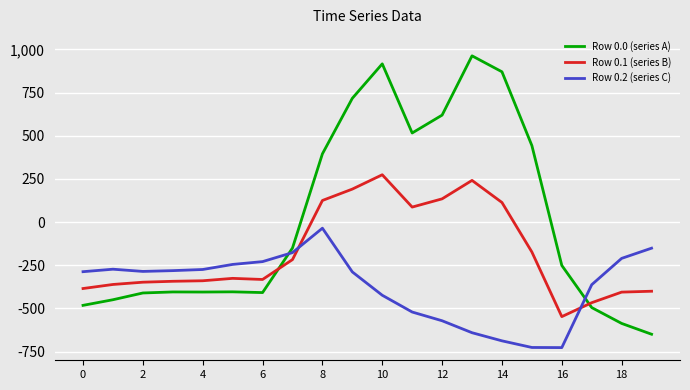

How many intersections are there between Row 0.2 (series C) and Row 0.0 (series A)?

2